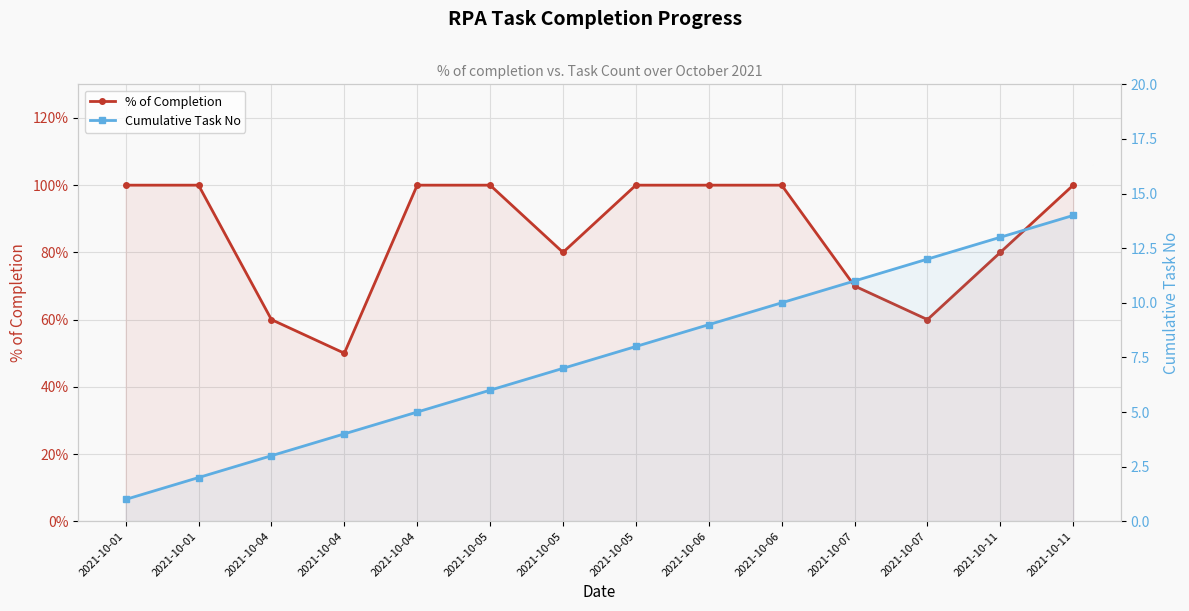

Between 2021-10-11 and 2021-10-07, which is larger?

2021-10-11